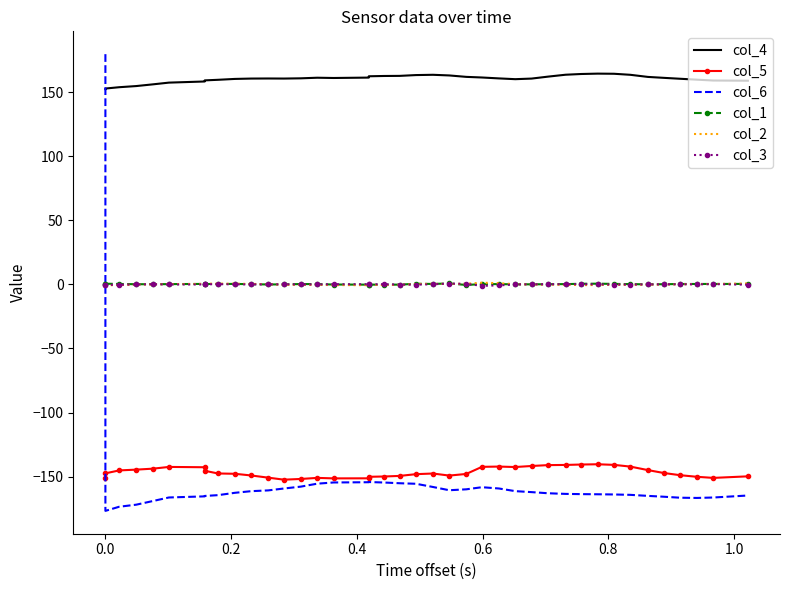

Rank the series by their maximum value, from highest to lowest.

col_6, col_4, col_2, col_1, col_3, col_5